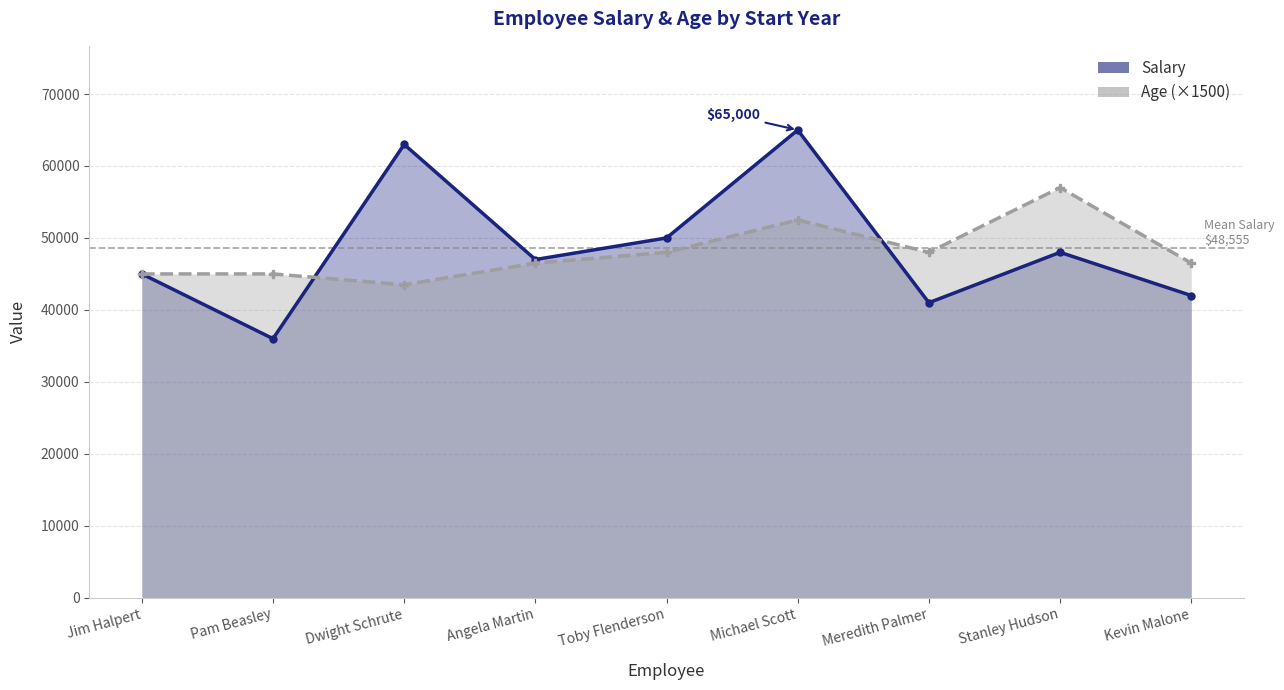

Rank the series by their average value, from lowest to highest.

Age (×1500), Salary